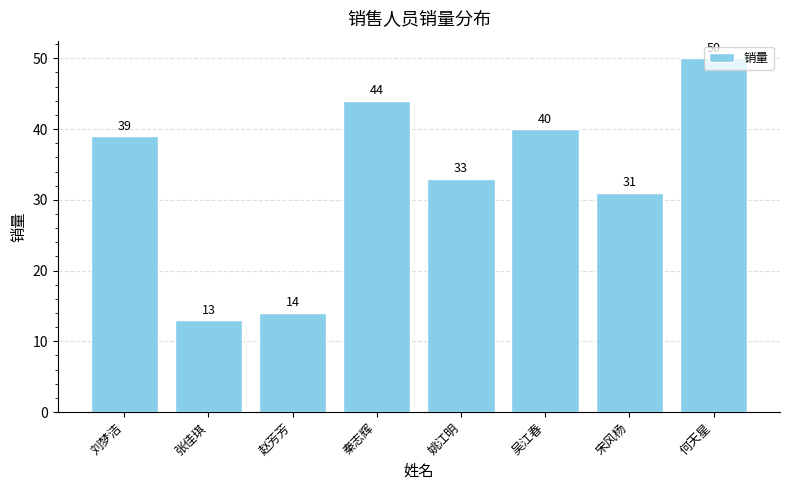

Rank the categories by value from highest to lowest.

何天星, 秦志辉, 吴江春, 刘梦洁, 姚江明, 宋风杨, 赵芳芳, 张佳琪